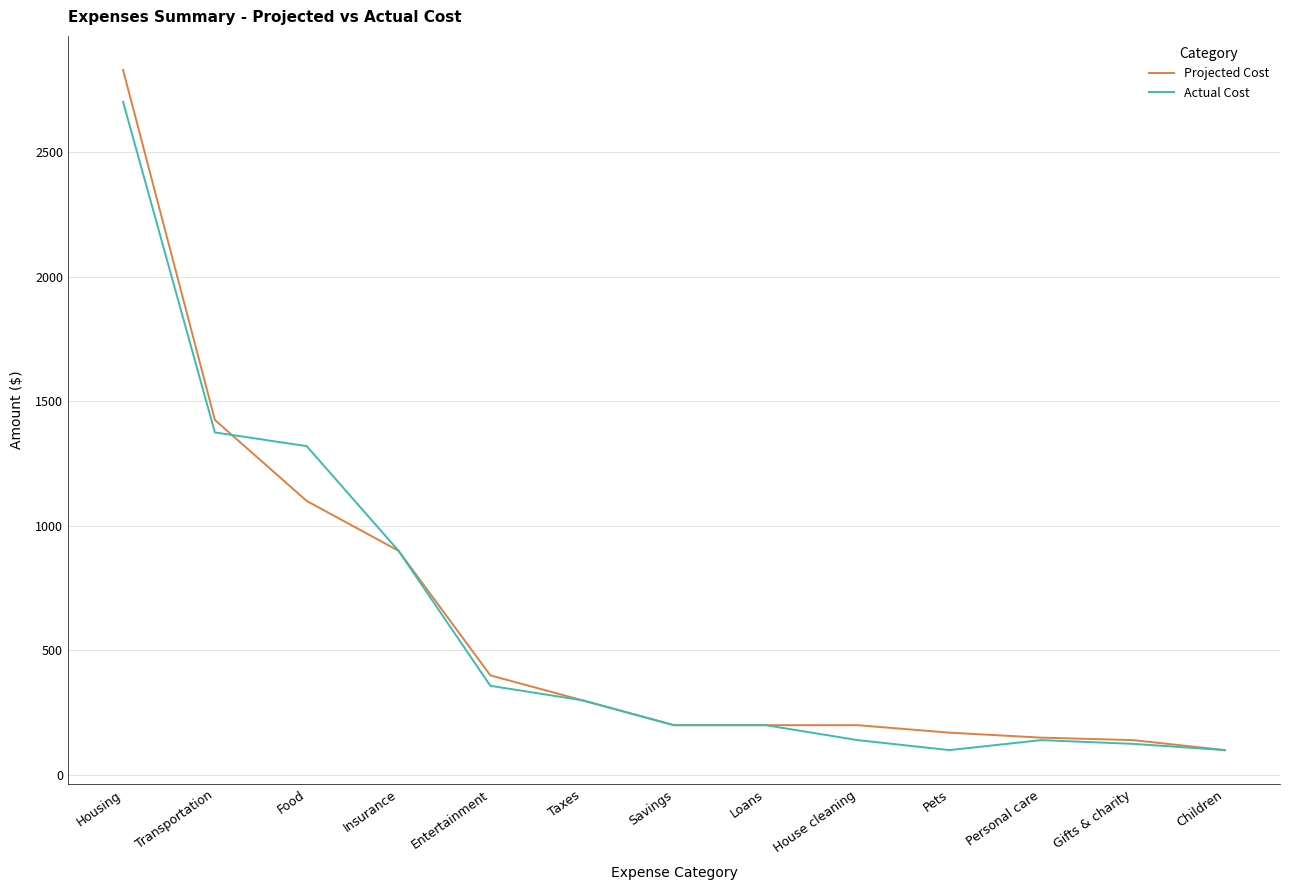

What is the maximum value for Projected Cost?

2830